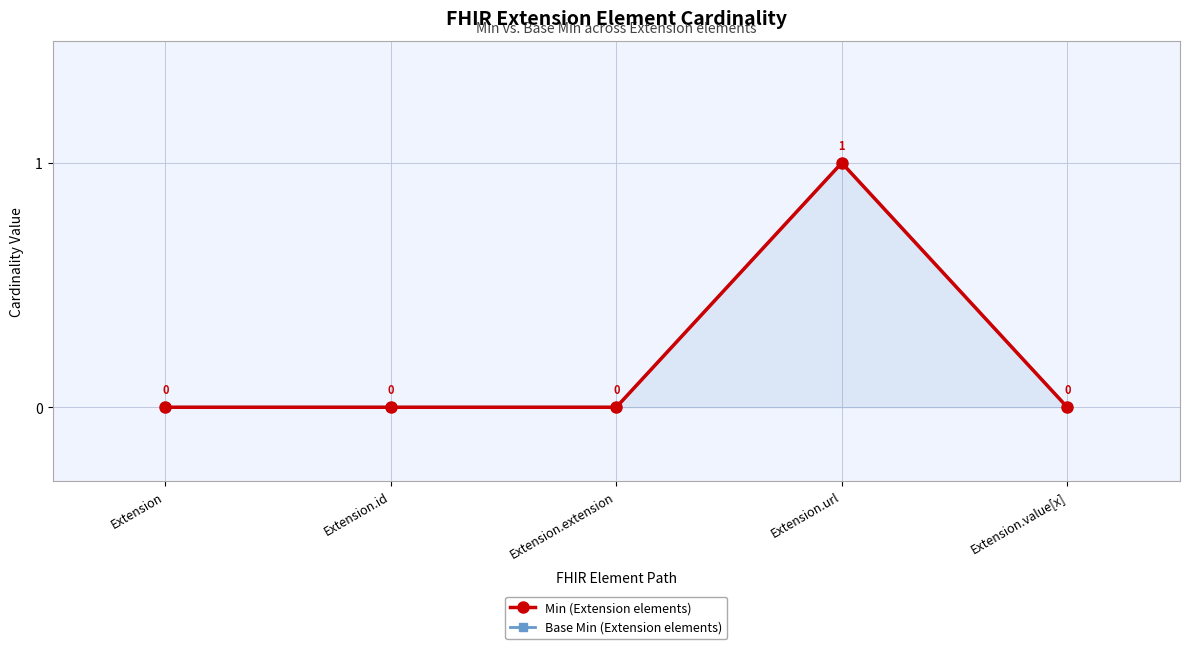

How many Base Min (Extension elements) values are between 0 and 1?

5